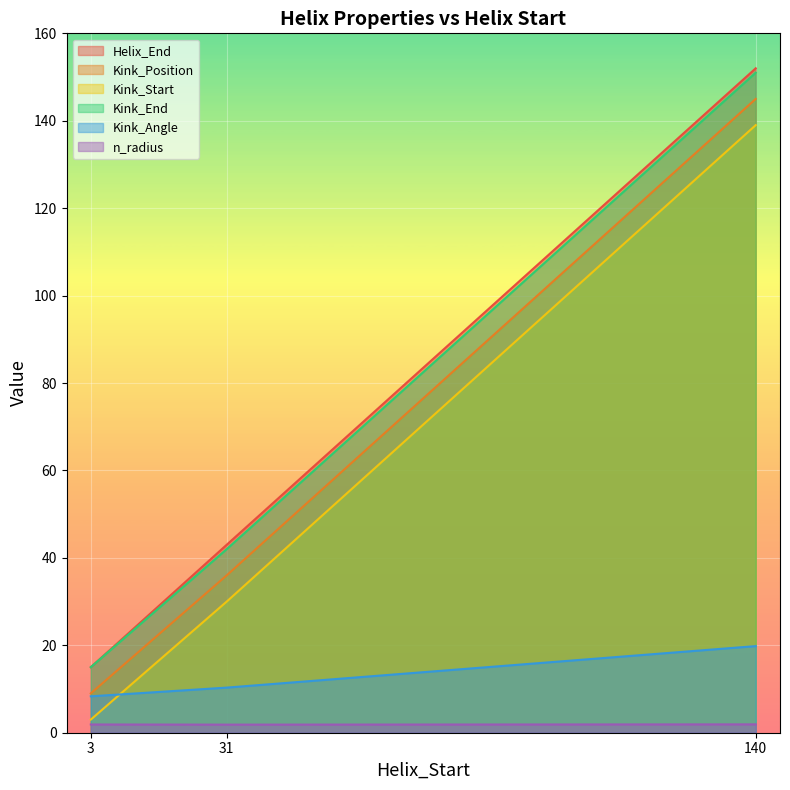

What is the sum of all Helix_End values?

210.0